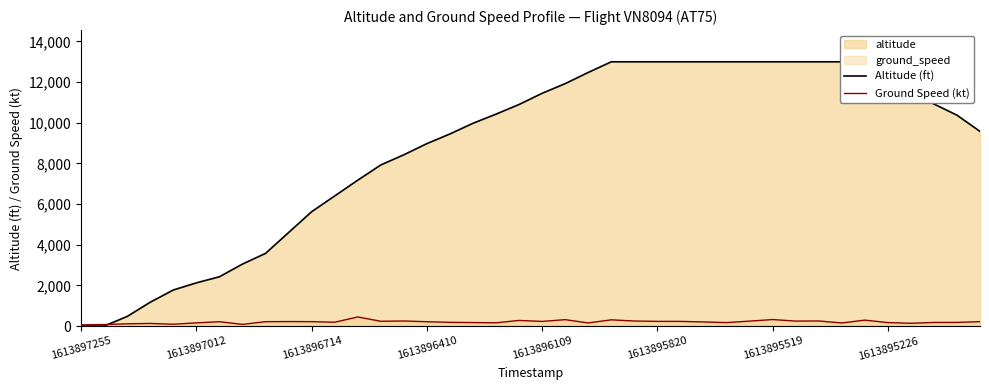

The value of Ground Speed (kt) at 28 is 170. True or false?

True